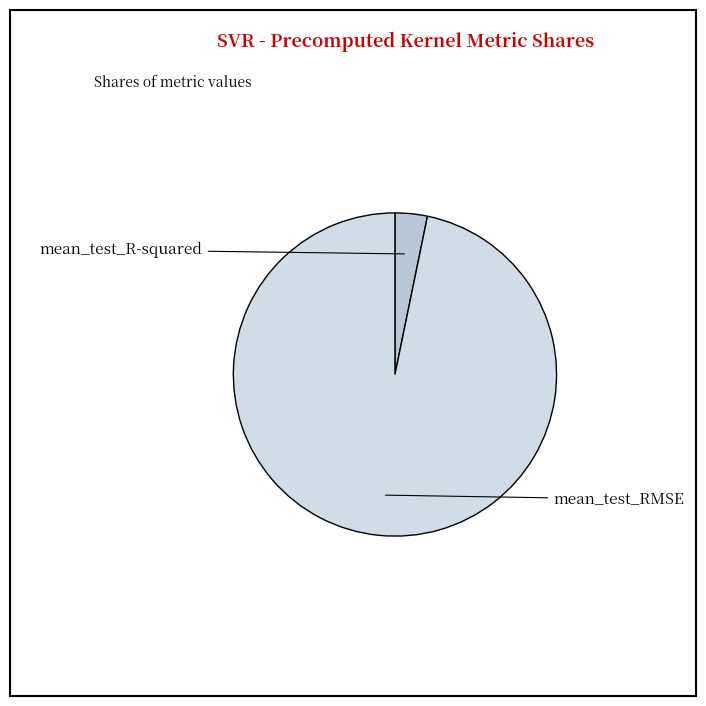

Which slice is the largest?

mean_test_RMSE